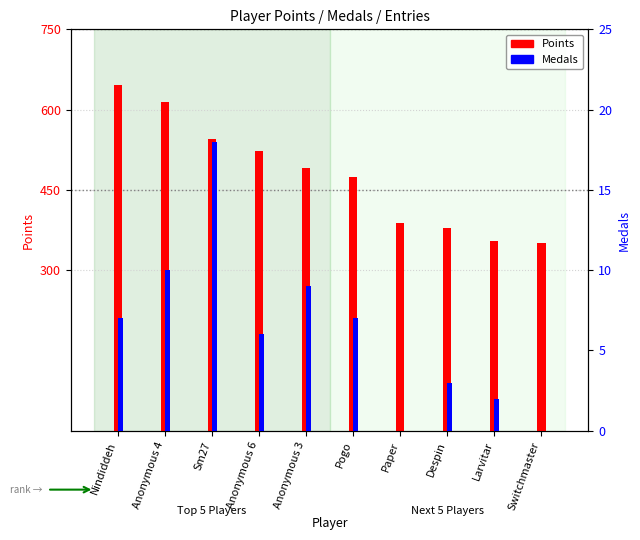

How many data points in Points are less than 491?

5